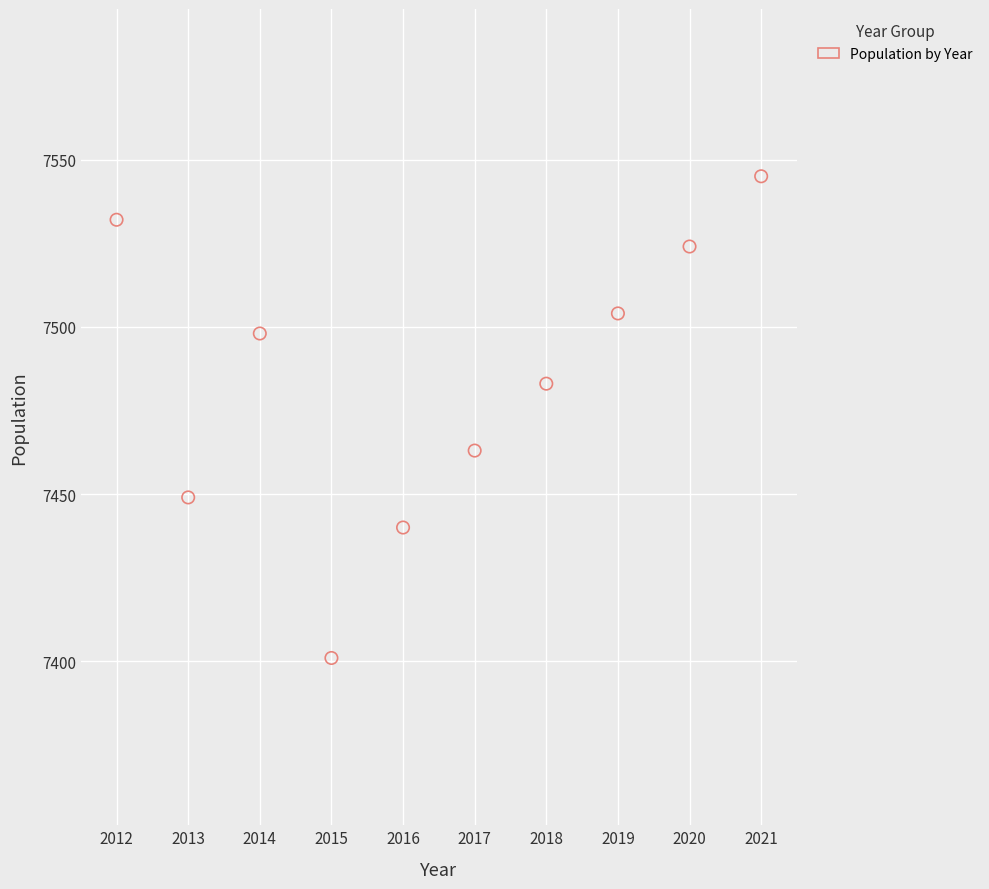

What is the average Y value?

7484